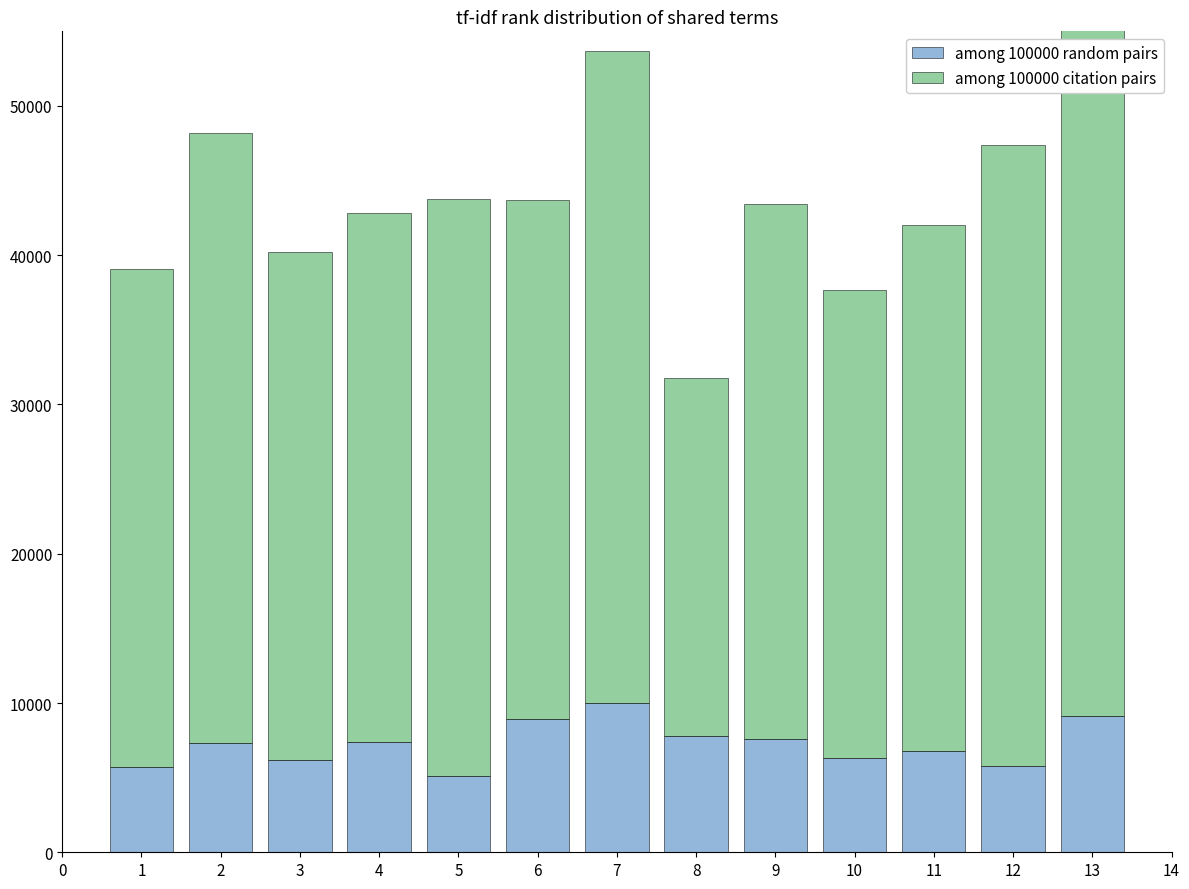

Which series has the widest spread of values?

among 100000 citation pairs